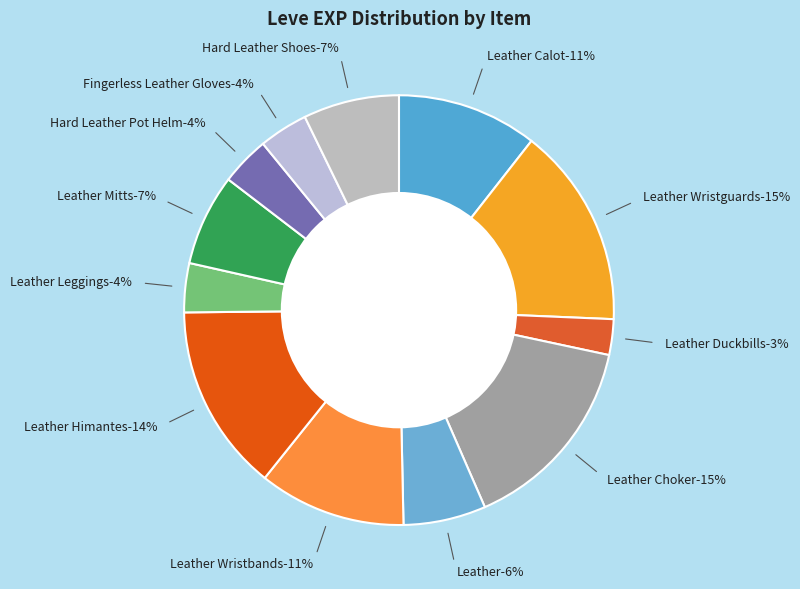

How much of the chart is everything except Leather Wristbands?

88.9%